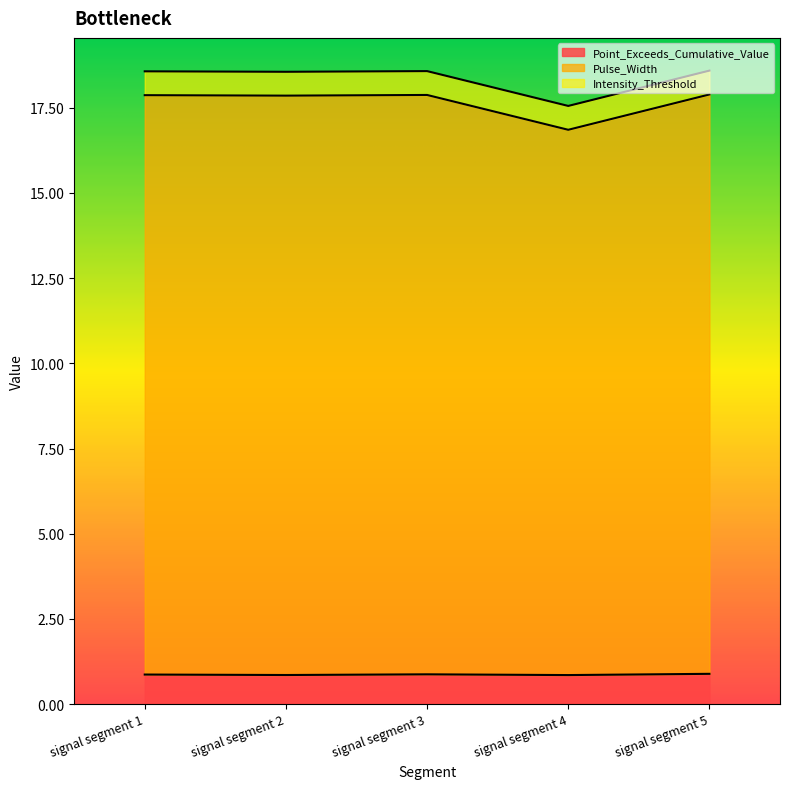

How many data points in Pulse_Width are above 17?

4